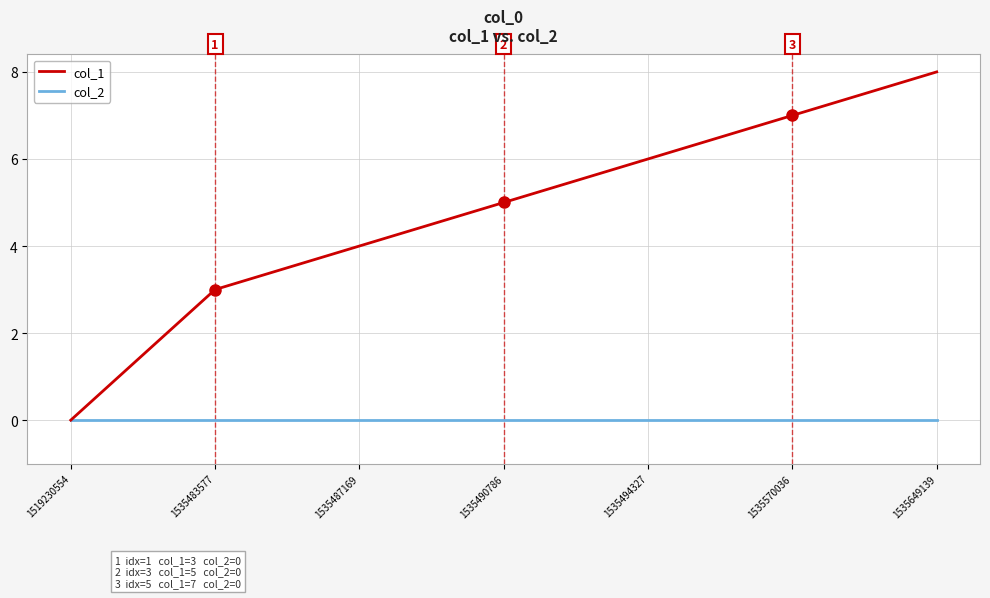

Count the number of data series in this chart.

2